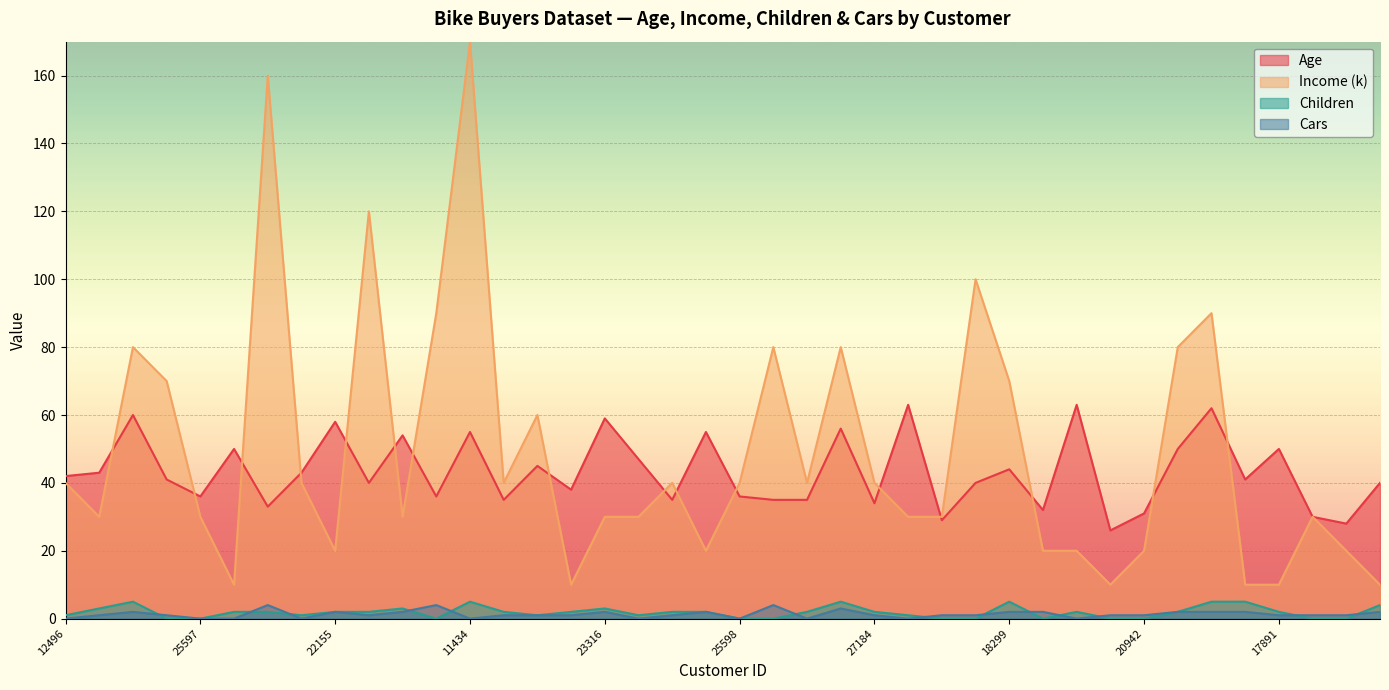

At which category does Cars reach its first local peak?

14177